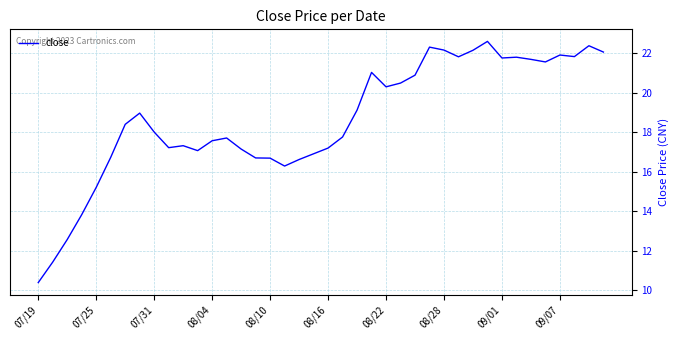

What is the maximum value shown in the chart?

22.6